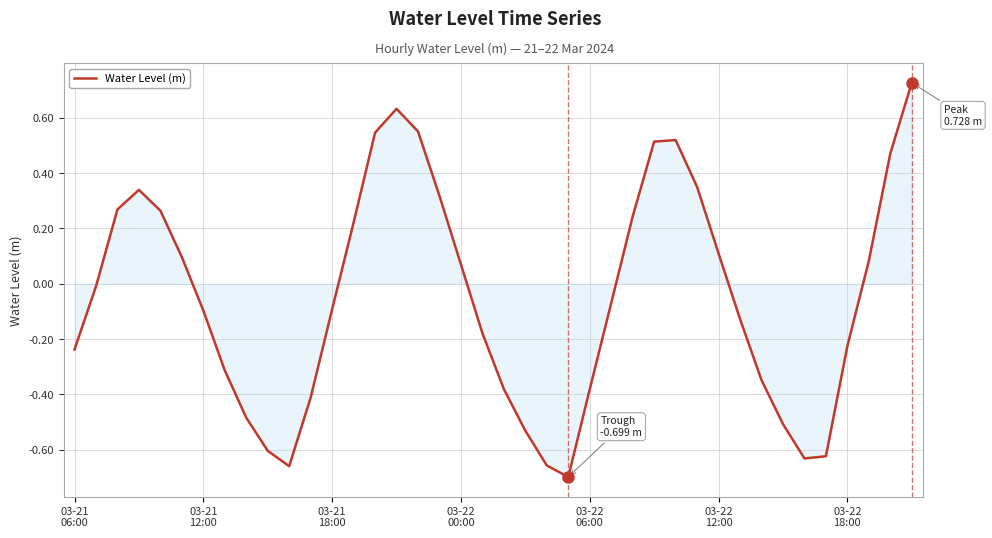

What is the maximum value shown in the chart?

0.7